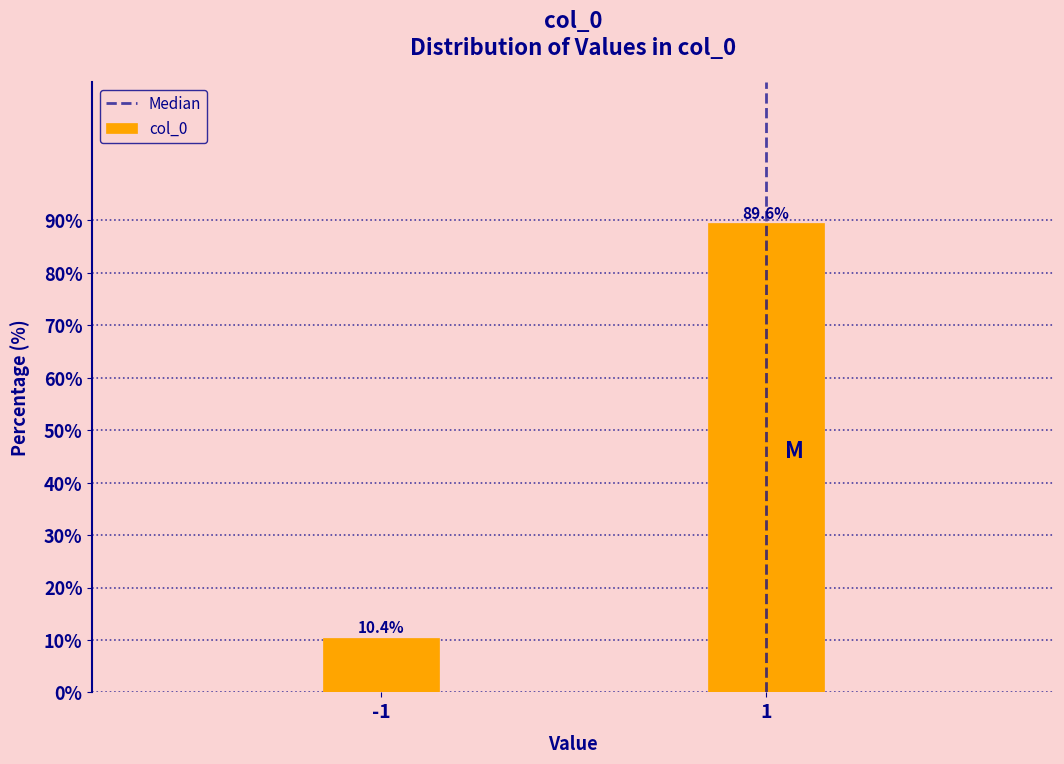

Reading right to left, list all the values displayed in this chart.

89.6	10.4